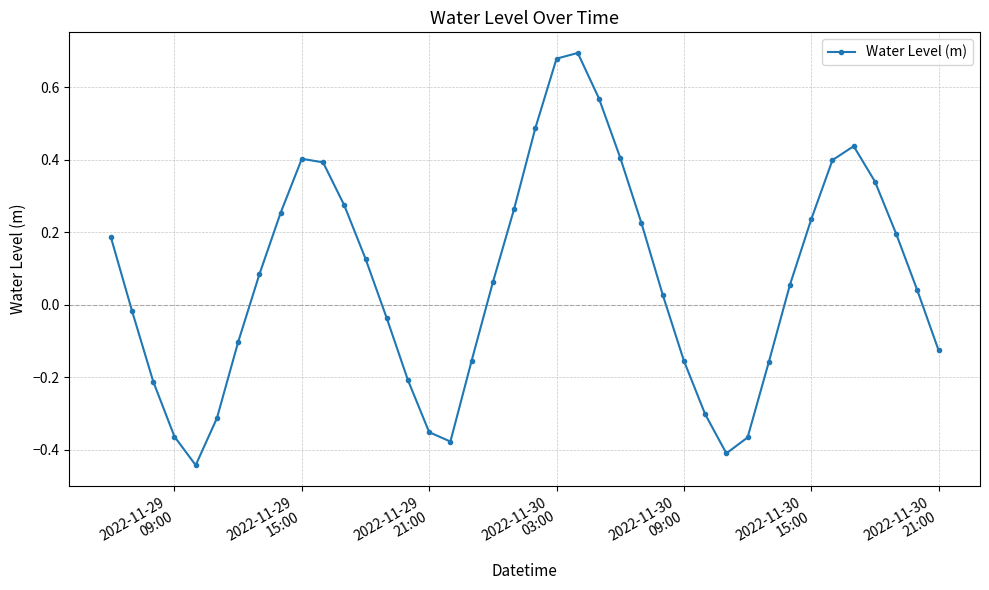

How many points are lower than both their immediate neighbors (excluding endpoints)?

3